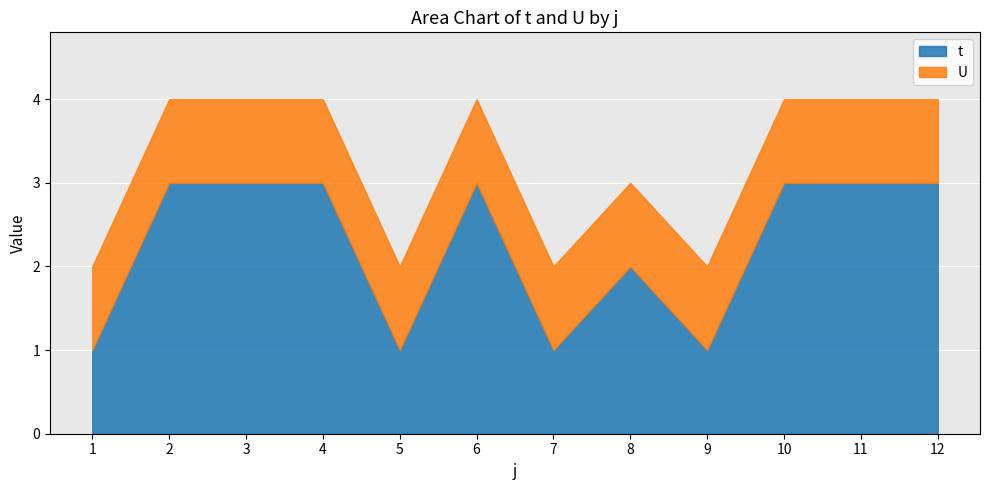

Which label corresponds to the smallest value in the chart?

1